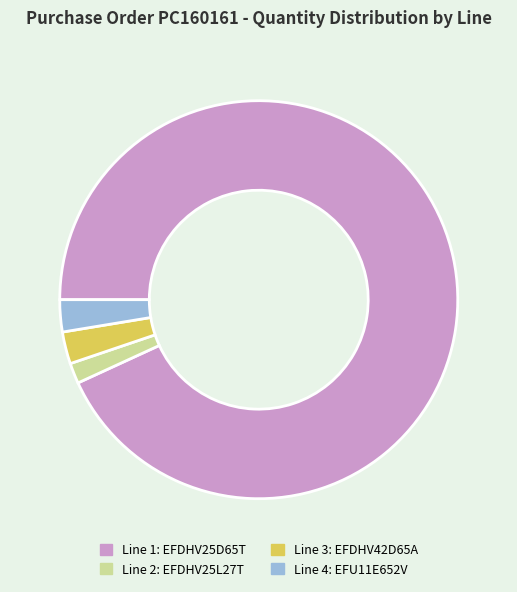

Is there a majority slice in this chart?

Yes